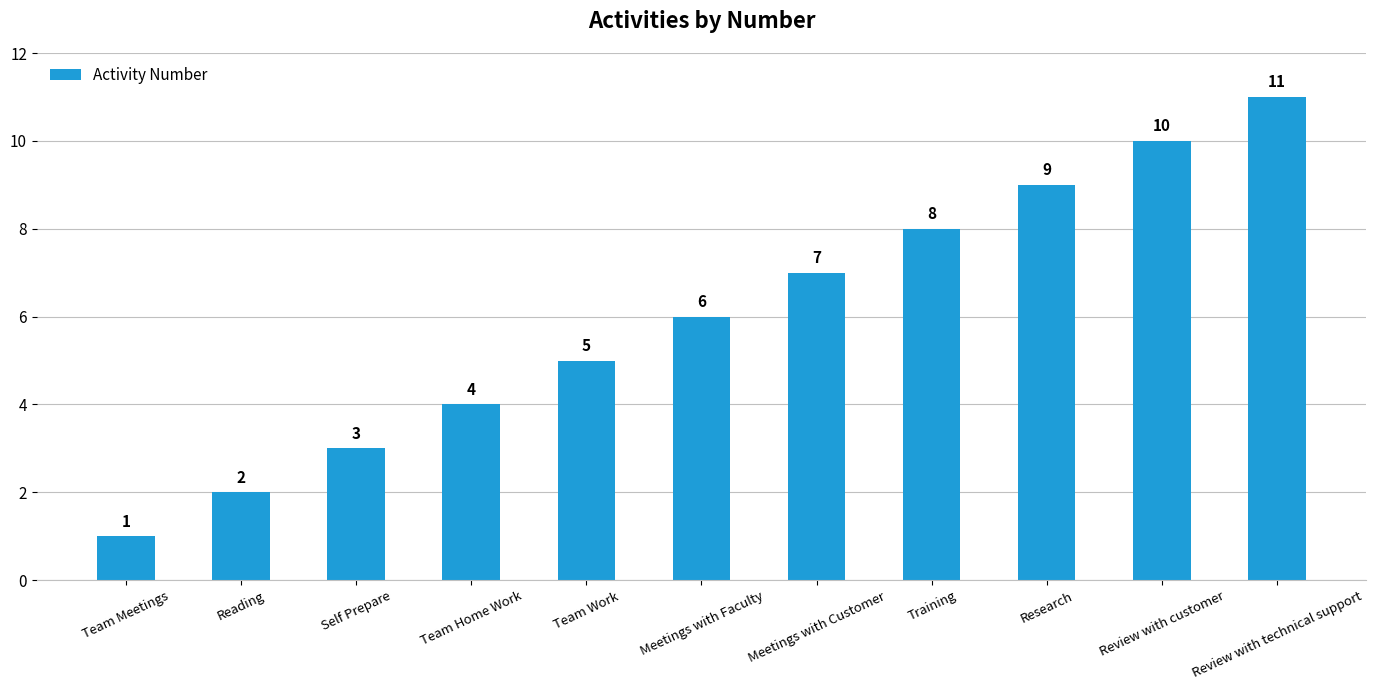

What is the sum of the values at Research and Meetings with Faculty?

15